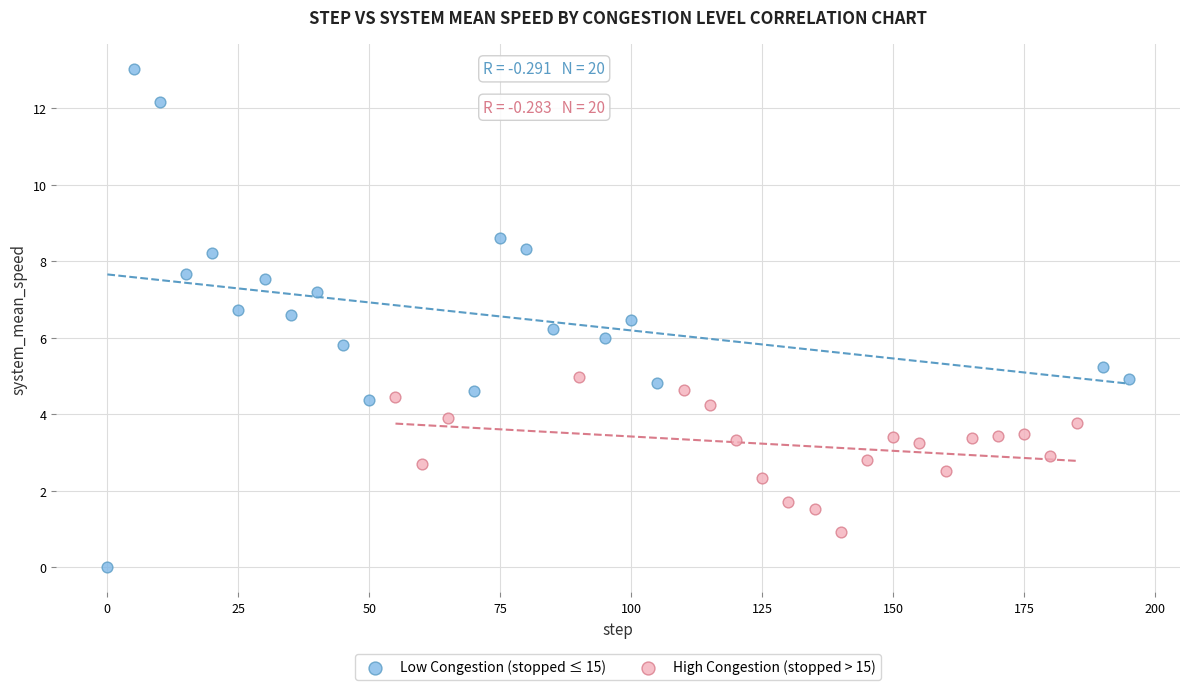

Which series contains the lowest Y value?

Low Congestion (stopped ≤ 15)